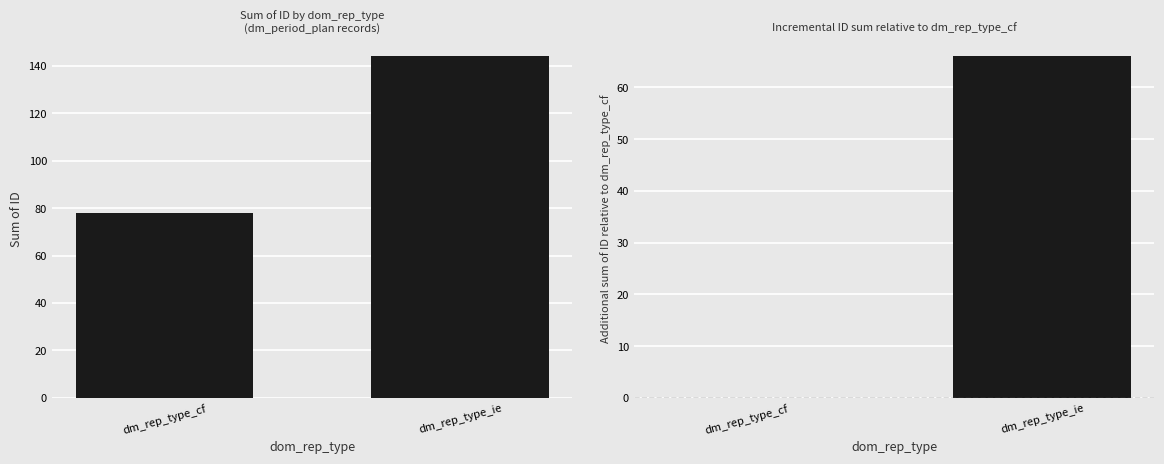

List the labels in order of Incremental ID value, smallest first.

dm_rep_type_cf, dm_rep_type_ie